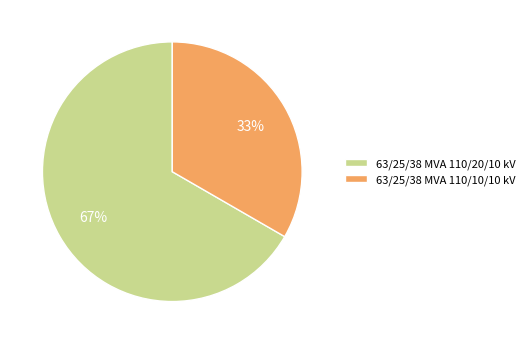

Which slice is the largest?

63/25/38 MVA 110/20/10 kV